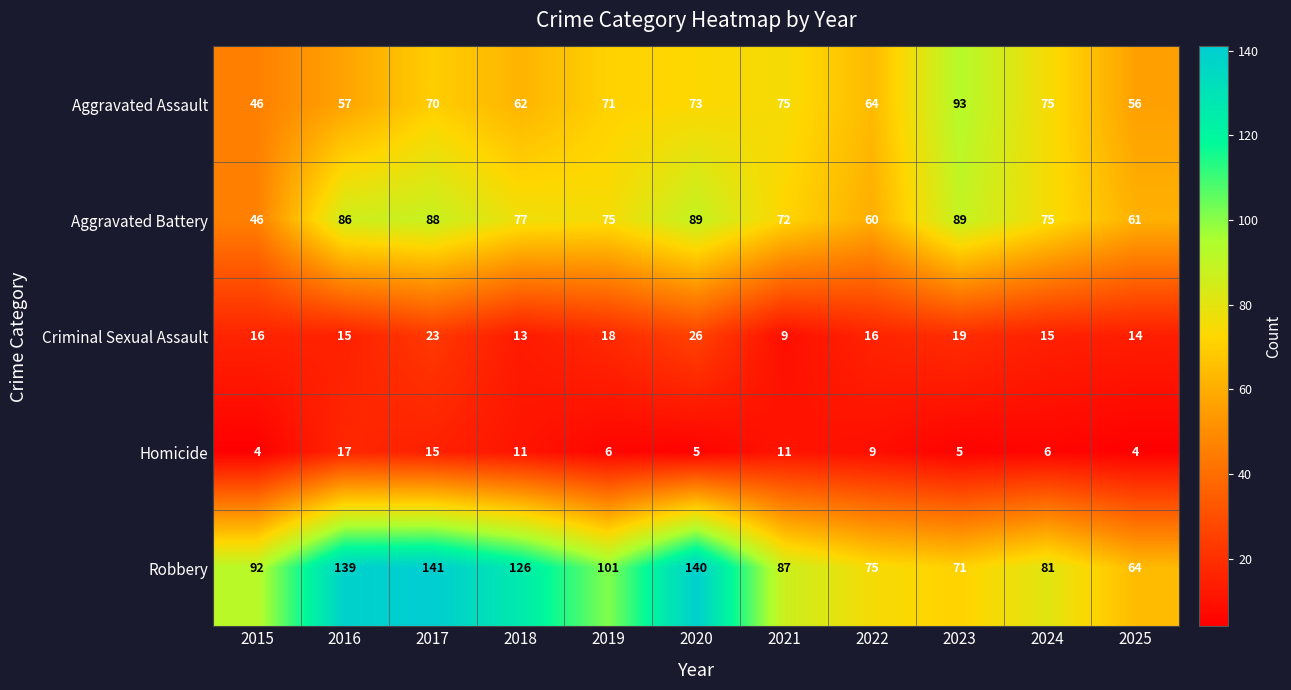

What is the highest value of the Homicide series?

17